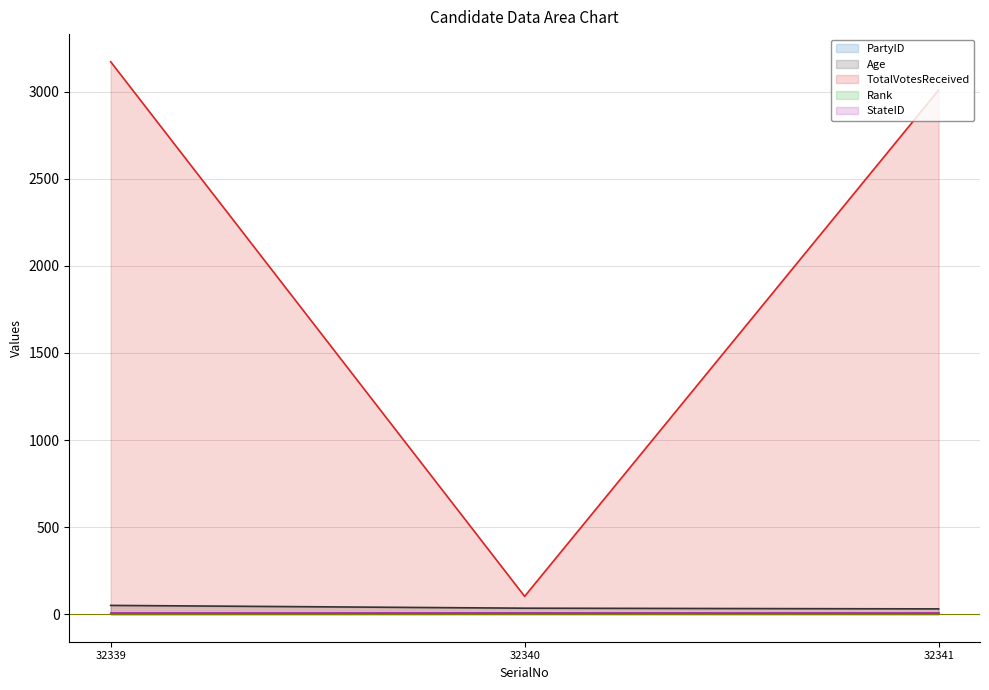

At how many categories does at least one series exceed 728?

2